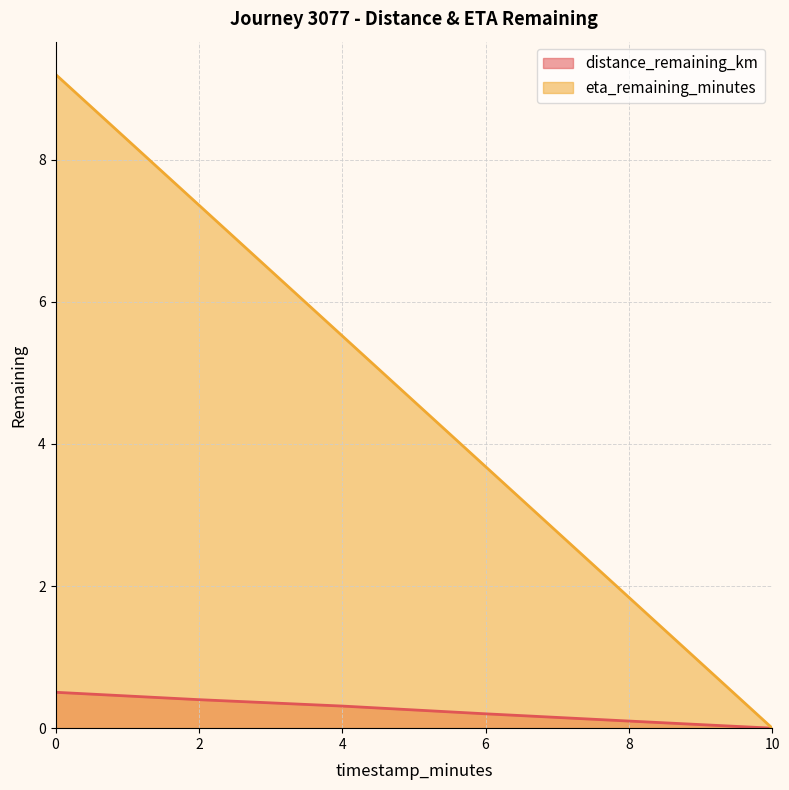

At which label is distance_remaining_km closest to 0?

10